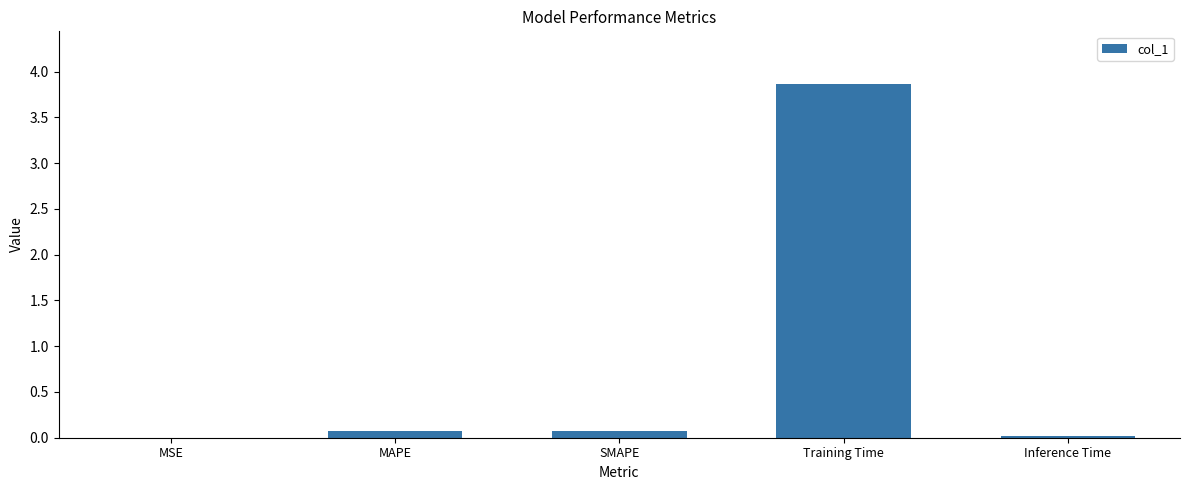

What is the greatest value displayed?

3.9